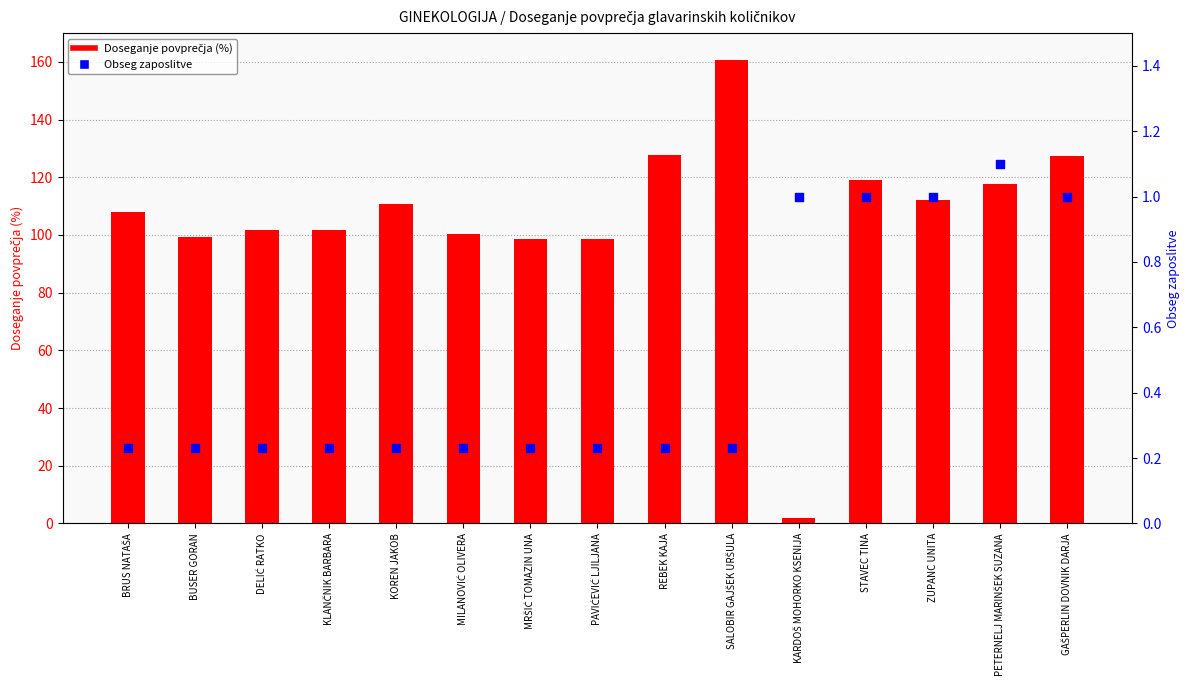

Is the value of Doseganje povprečja (%) at STAVEC TINA greater than the value of Obseg zaposlitve at BUSER GORAN?

Yes